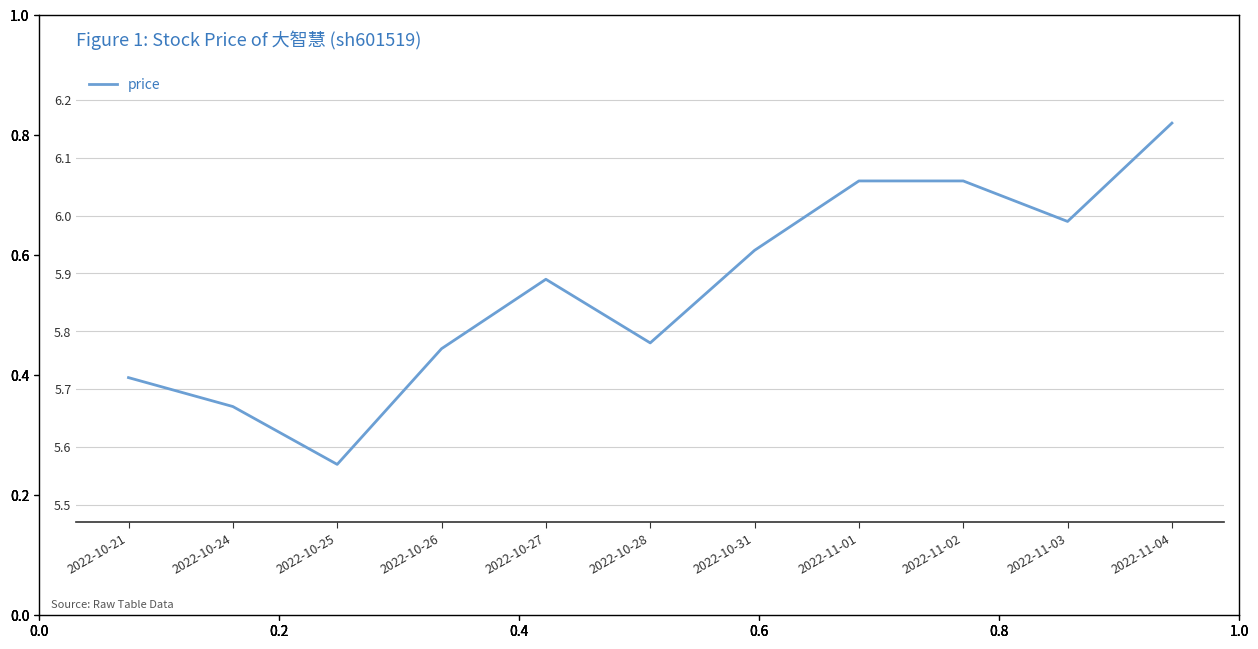

Which label corresponds to the smallest value in the chart?

2022-10-25